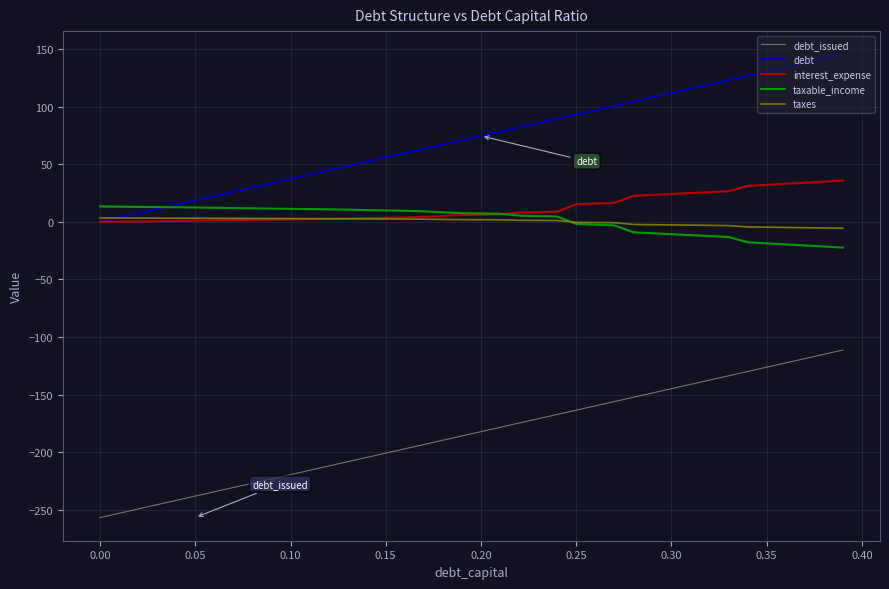

Which series has the largest total across all categories?

debt